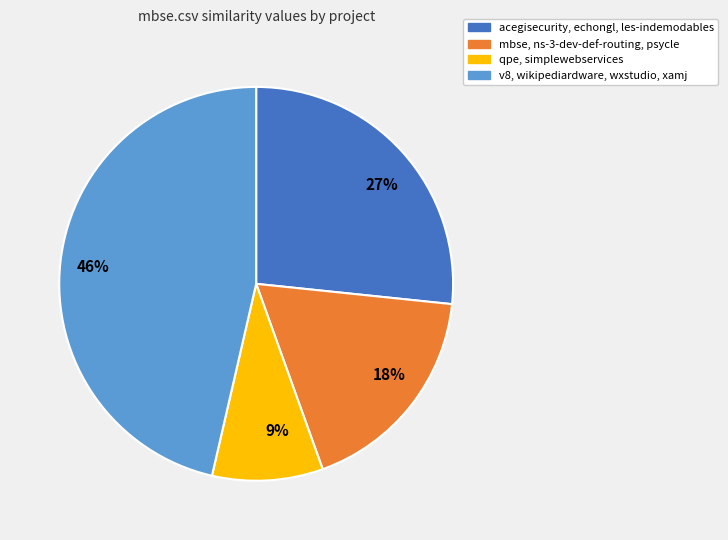

What is the smallest slice in the pie chart?

9%